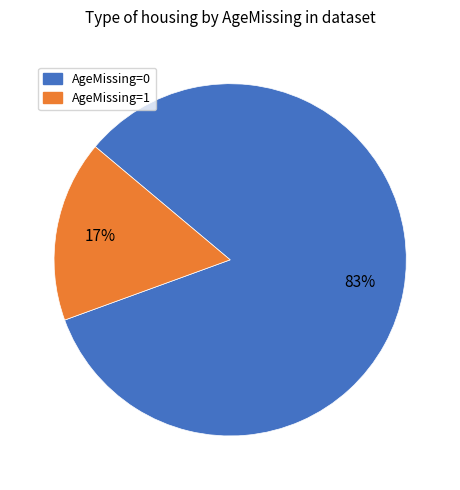

Do AgeMissing=1 and AgeMissing=0 together represent more than half of the pie?

Yes